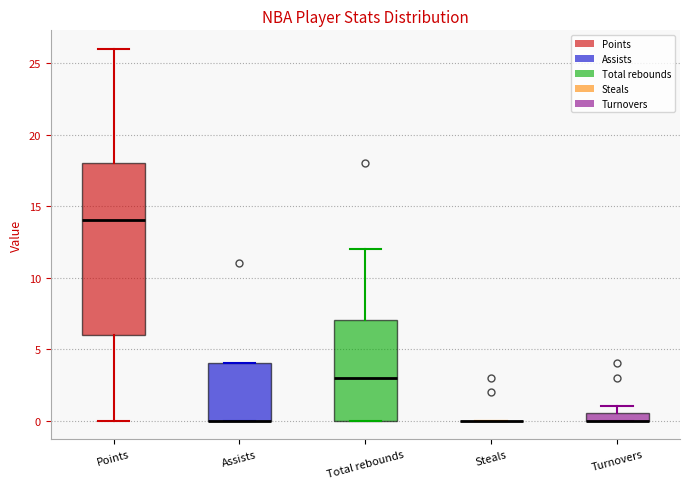

Where is the lower edge of the box for Assists on the y-axis? The values are not printed on the chart, so give them approximately, as read against the axis.

0.0